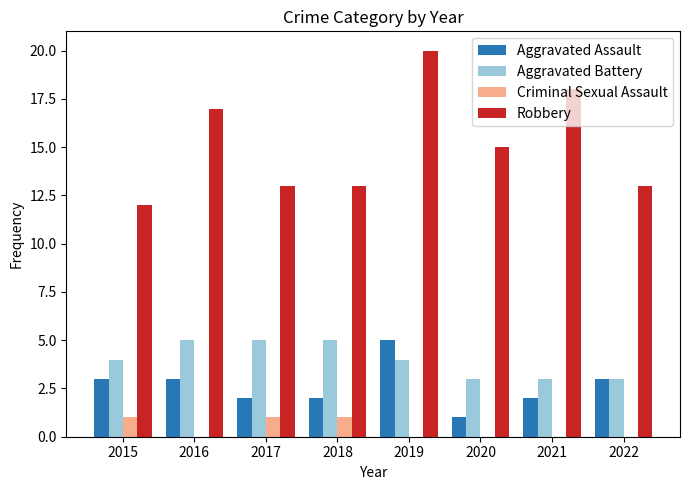

What is the sum of all Aggravated Assault values?

21